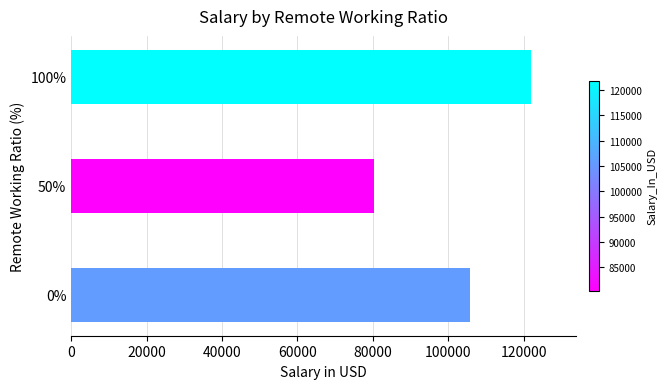

The value at 100% is 33553.1. True or false?

False